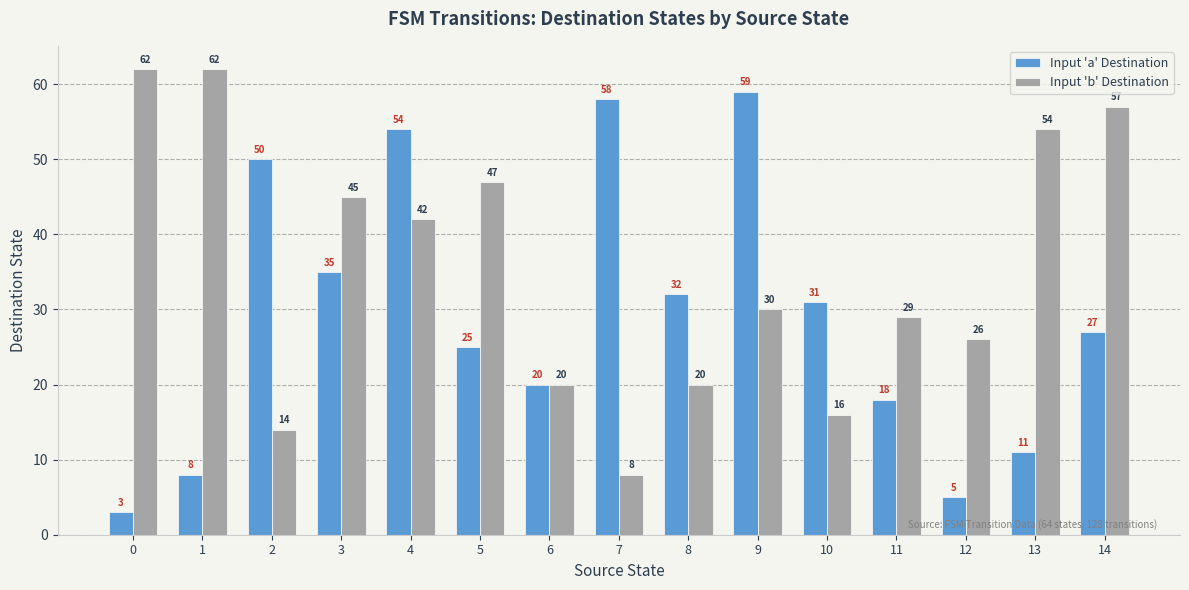

How many distinct data groups are displayed?

2